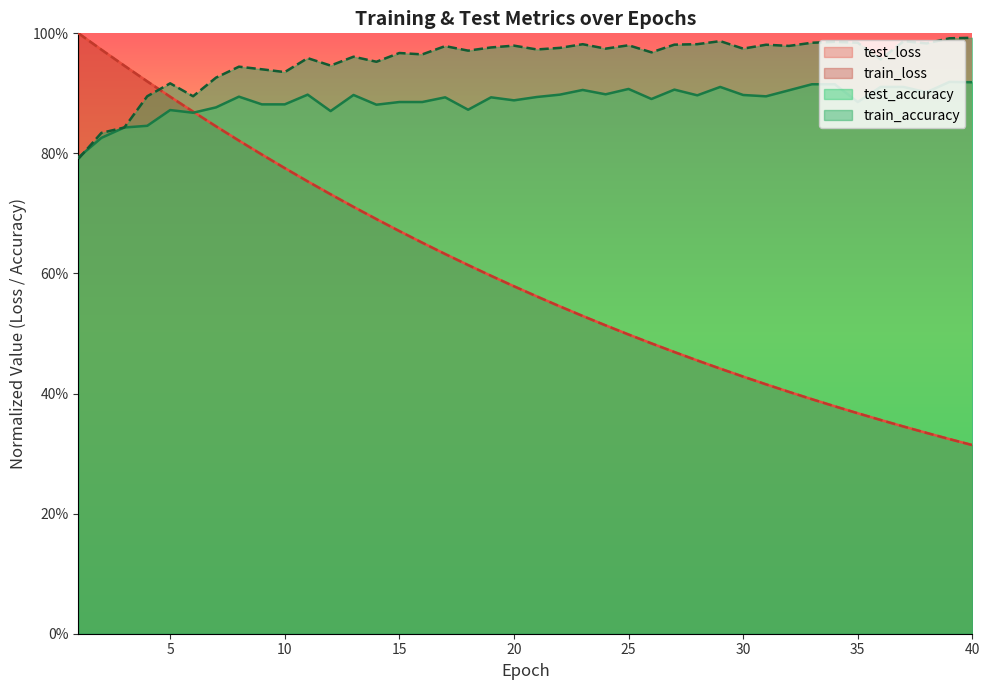

What is the value of the test_accuracy point at the 6th from the left?

0.9